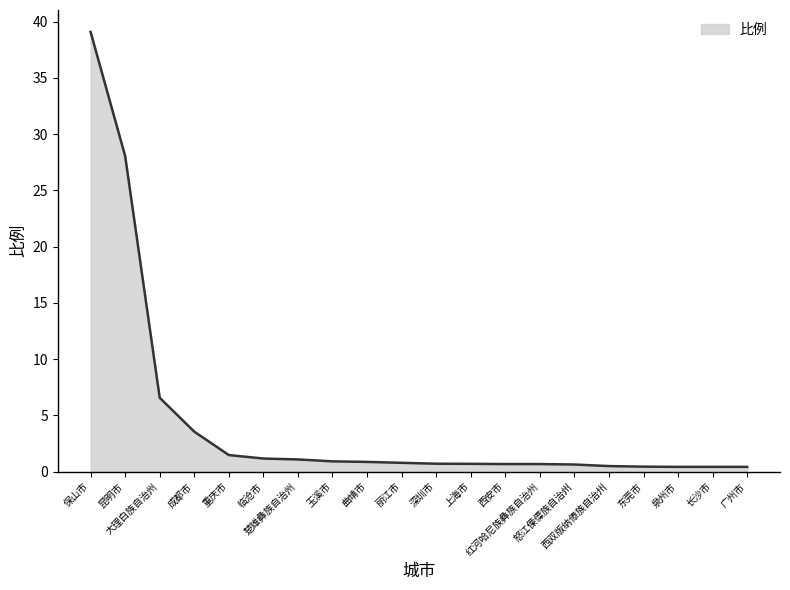

Does the chart have visible grid lines?

No